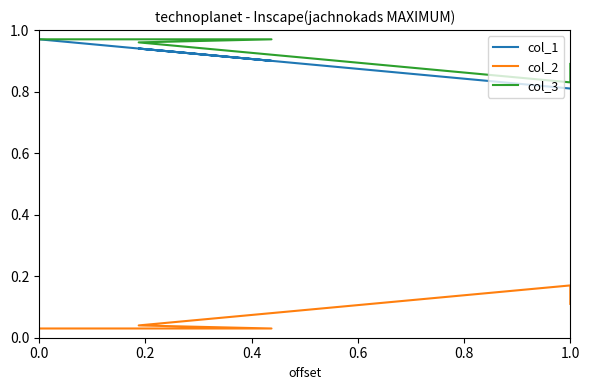

List the series in order of their peak value, lowest first.

col_2, col_1, col_3